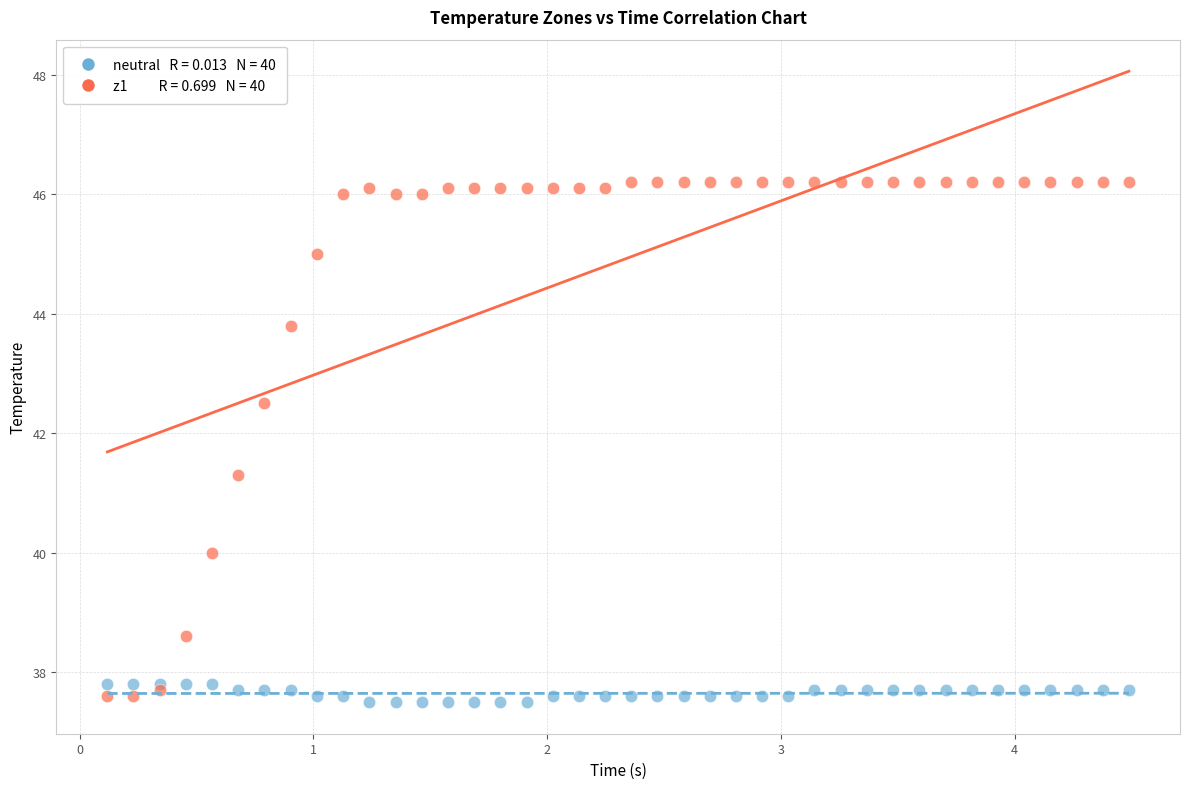

Across all series, what Y value is closest to 41?

41.3